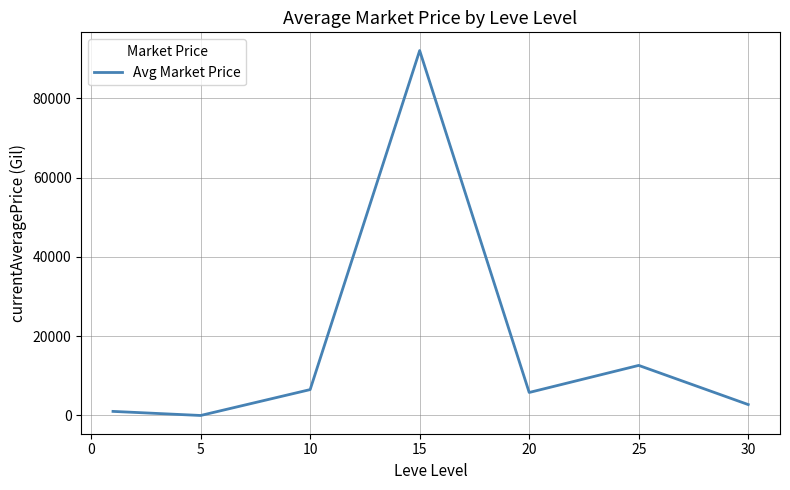

How many categories are shown in the chart?

7